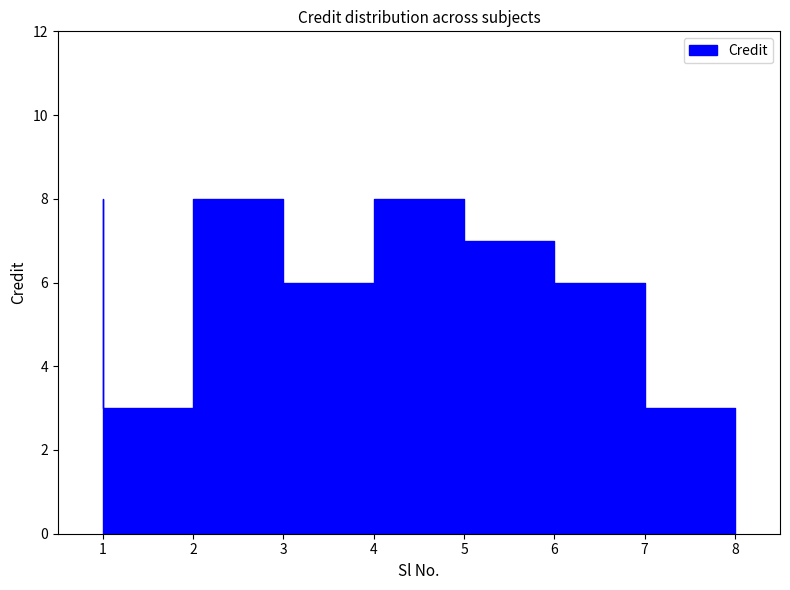

What is the value of the 2nd point from the left?

3